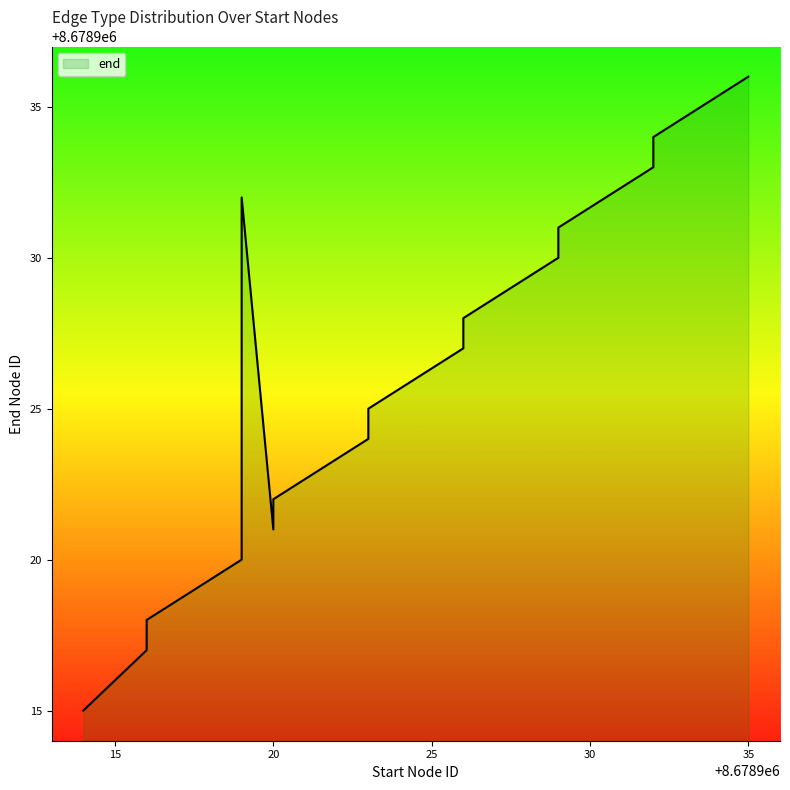

What is the label of the 3rd point from the right?

8678932